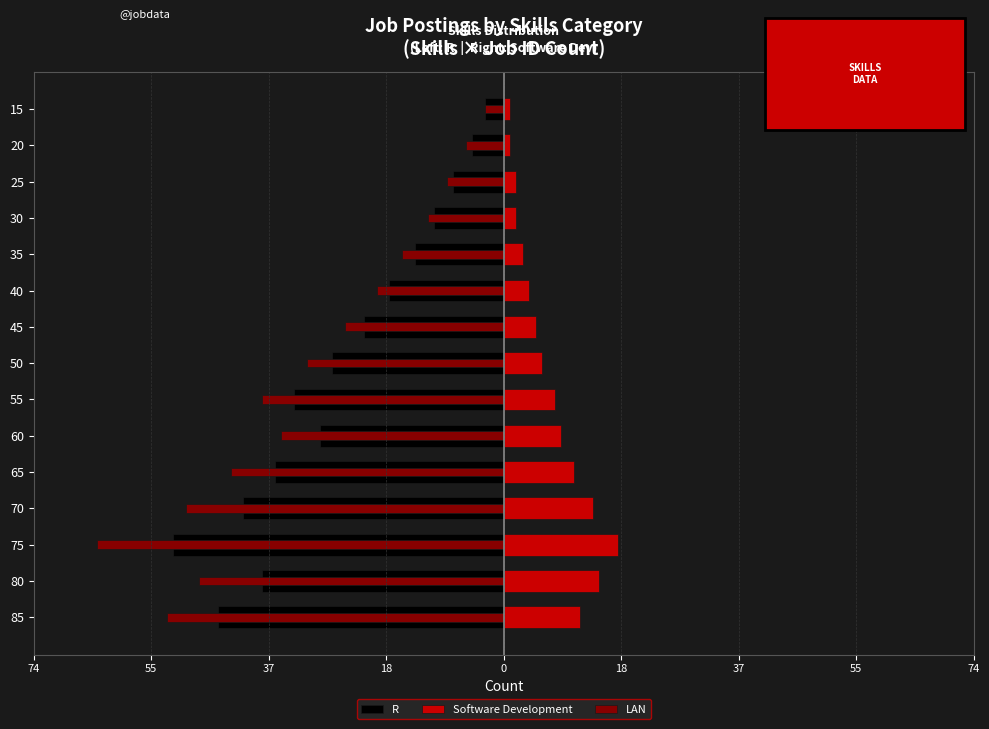

Does the chart contain stacked bars?

No